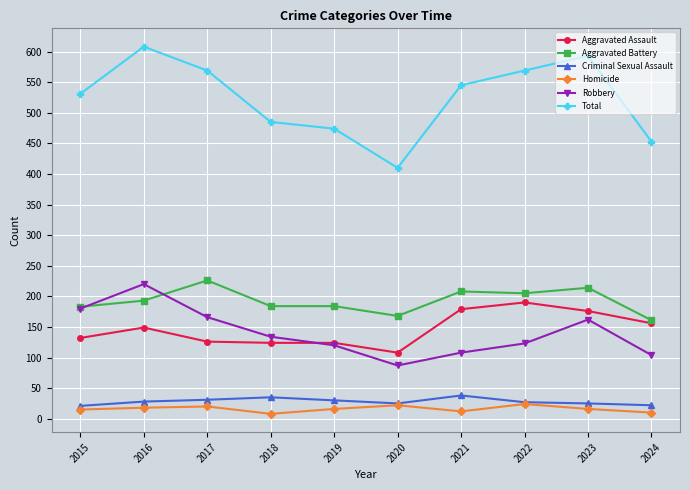

Is it true that Aggravated Battery equals 161 at 2024?

True